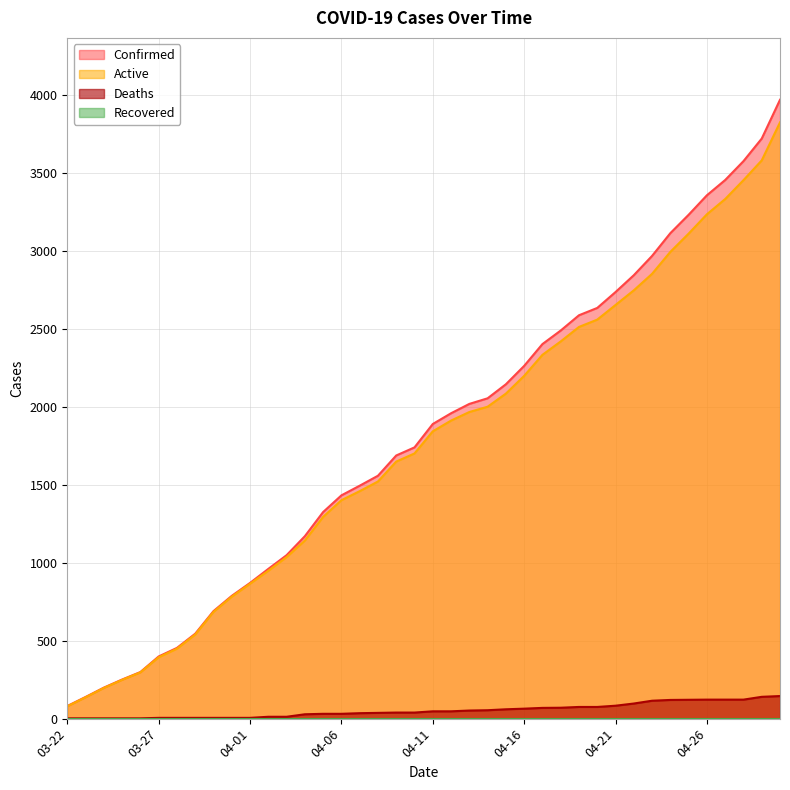

What value does the Deaths series have at 04-22?

97